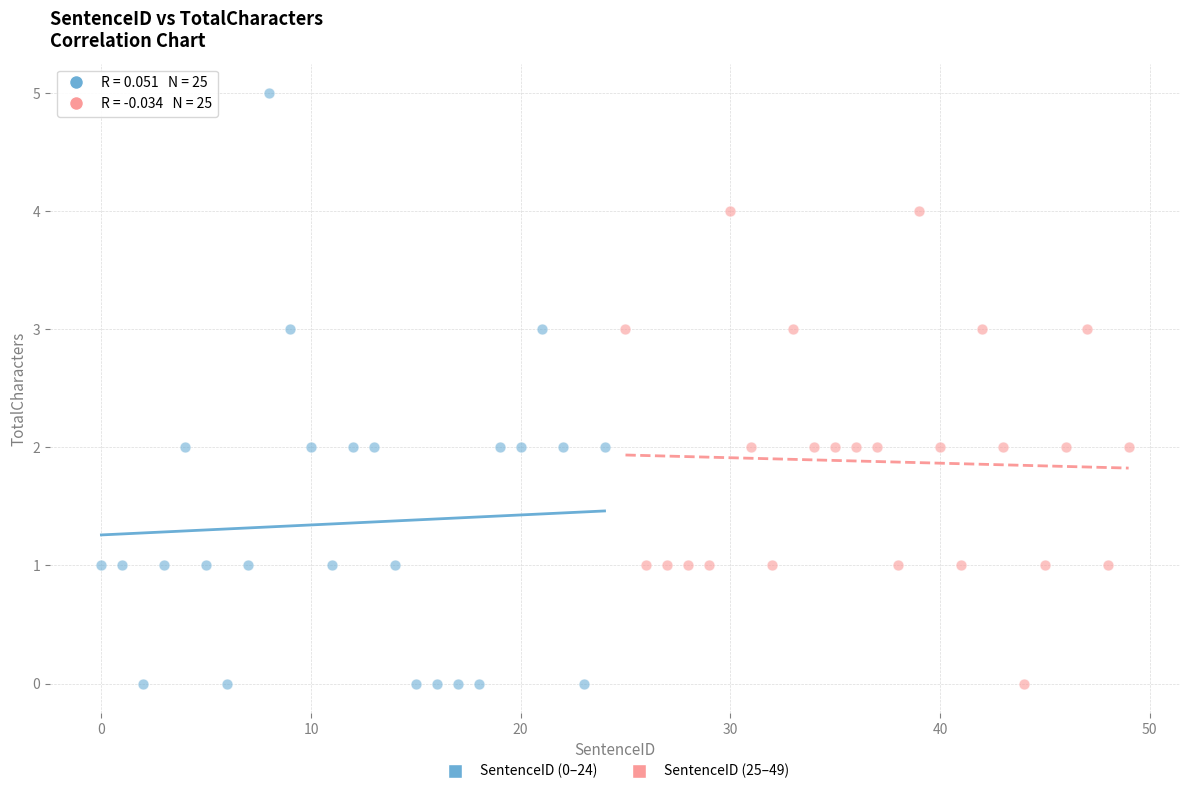

Which series has the largest Y range (max minus min)?

SentenceID (0–24)